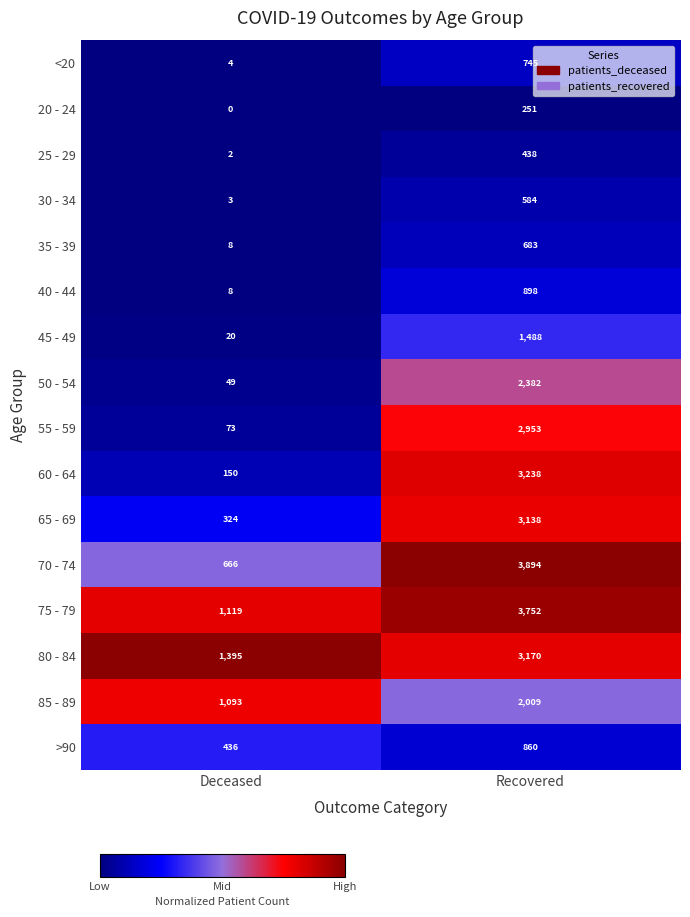

True or false: >90 has a value of 145 at Deceased.

False